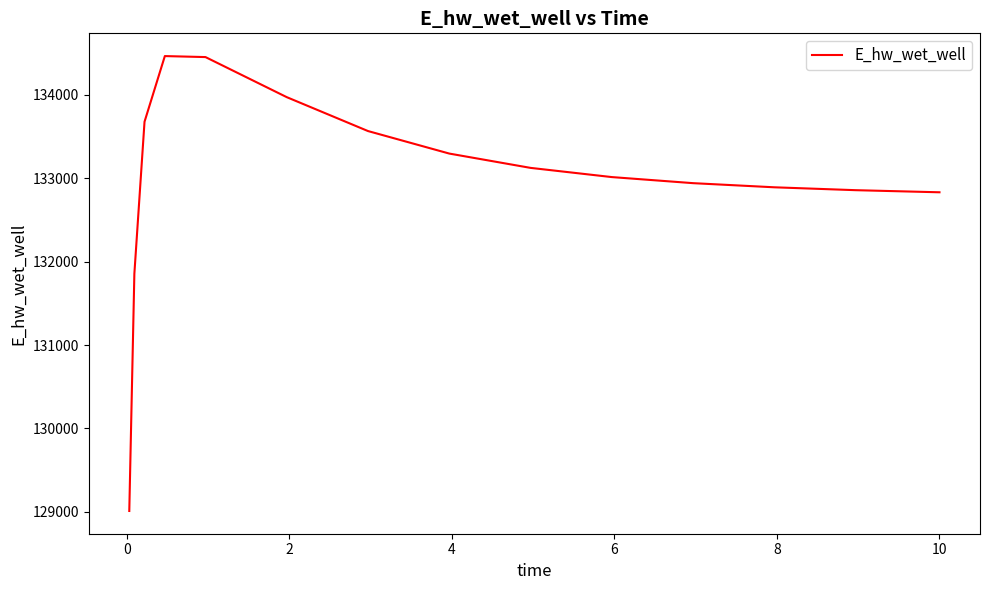

What is the smallest value displayed?

129009.7